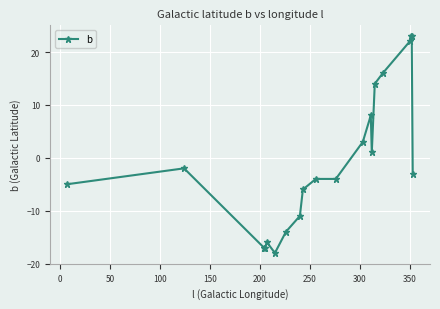

Count the number of categories in the chart.

20